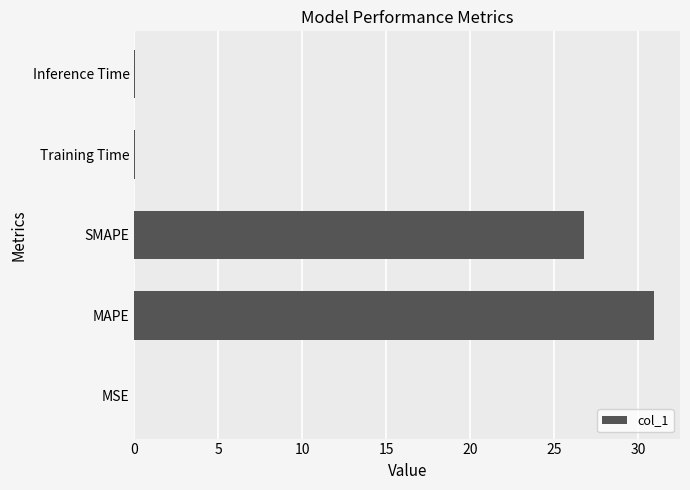

What is the sum of all values?

57.8